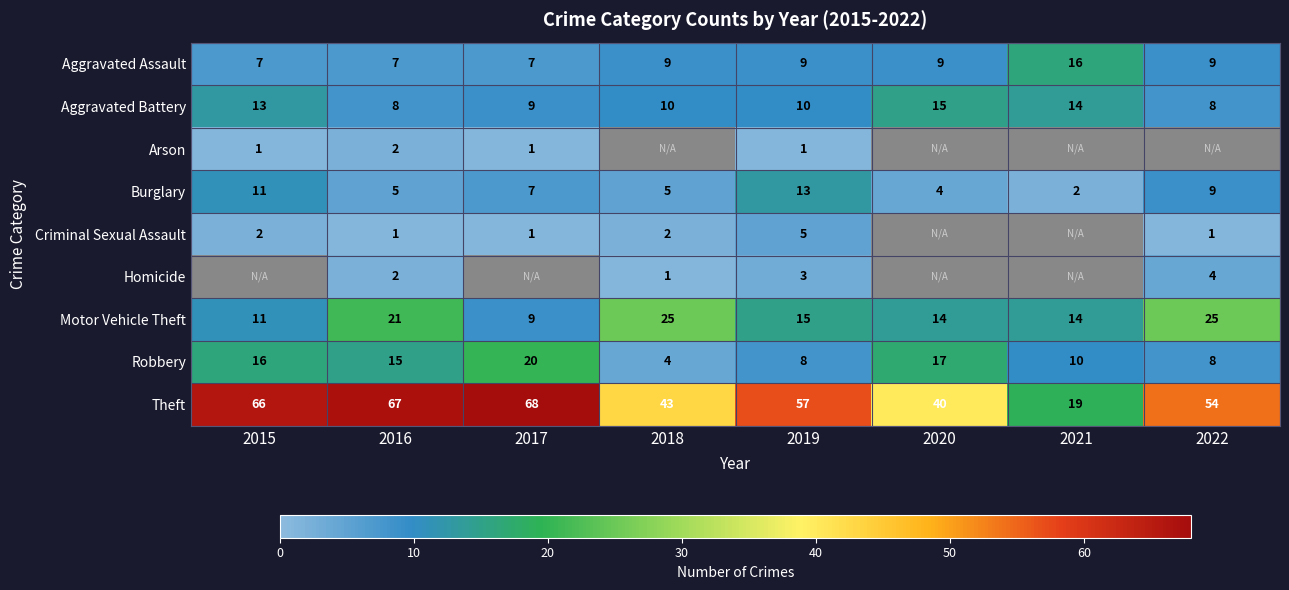

How many distinct data groups are displayed?

9